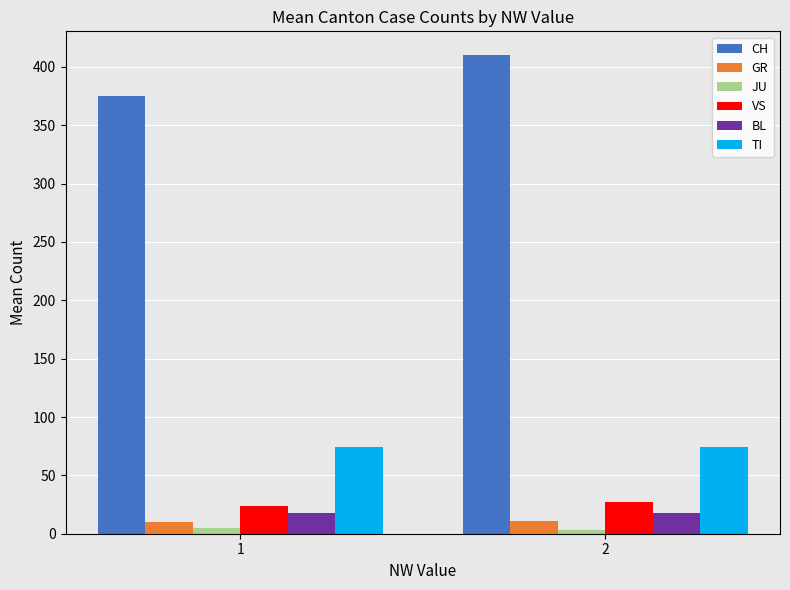

Count the CH values in the range 375 to 410.

2